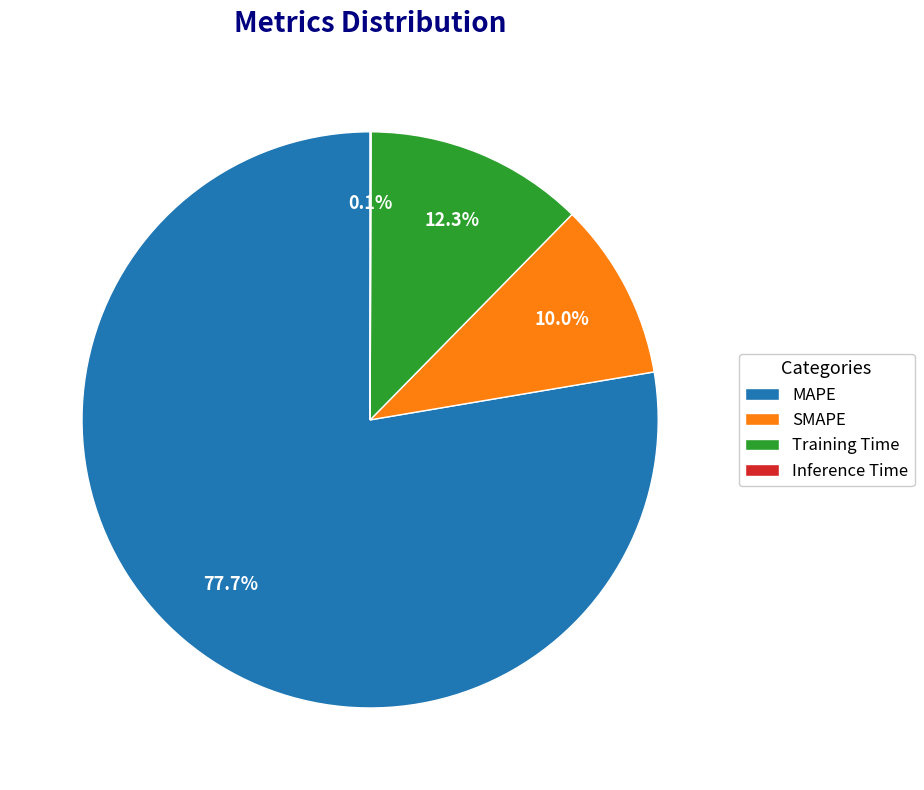

Which category has the biggest portion of the pie?

MAPE